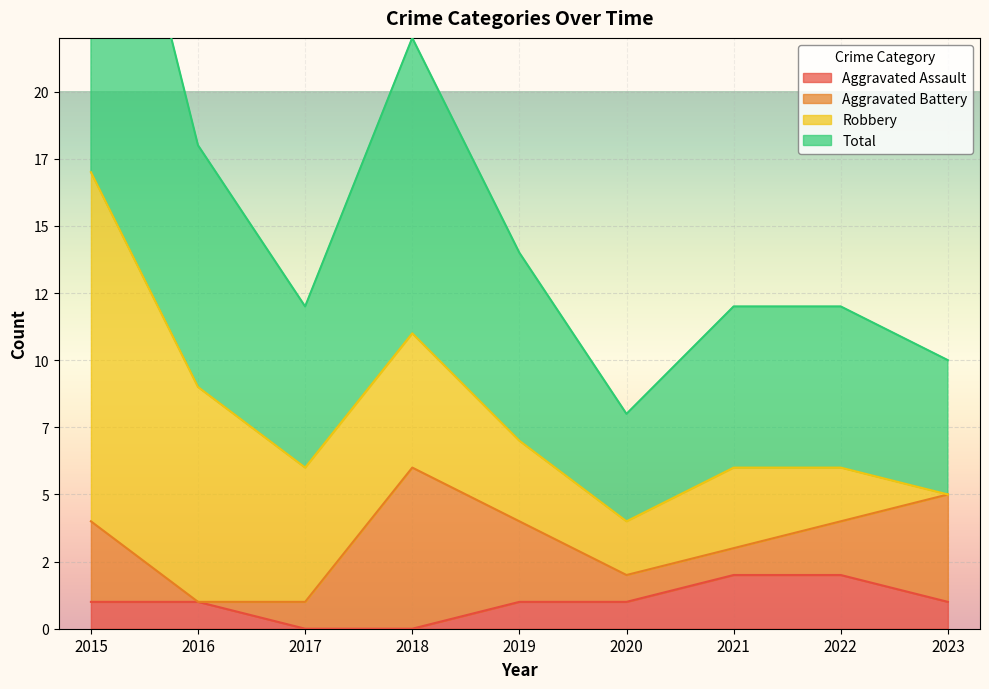

What is the difference between the second highest and second lowest values in the Aggravated Assault series?

2